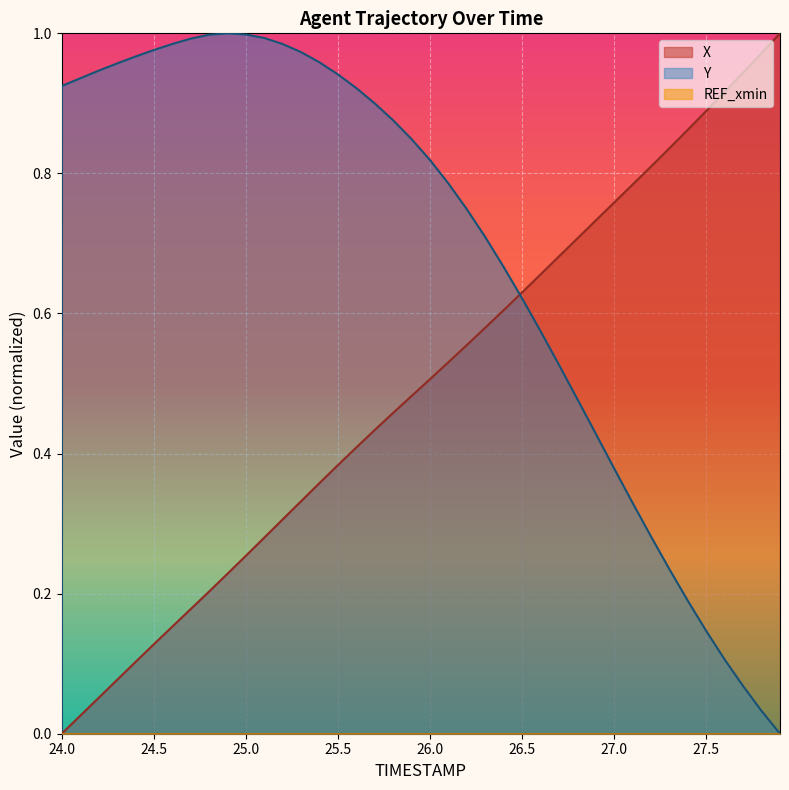

Which category has the lowest value in the X series?

24.0